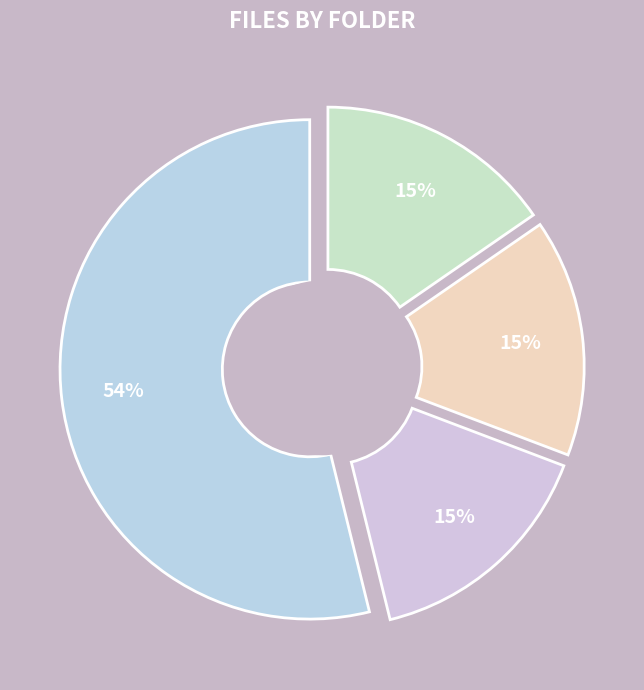

What is the majority slice?

testtask